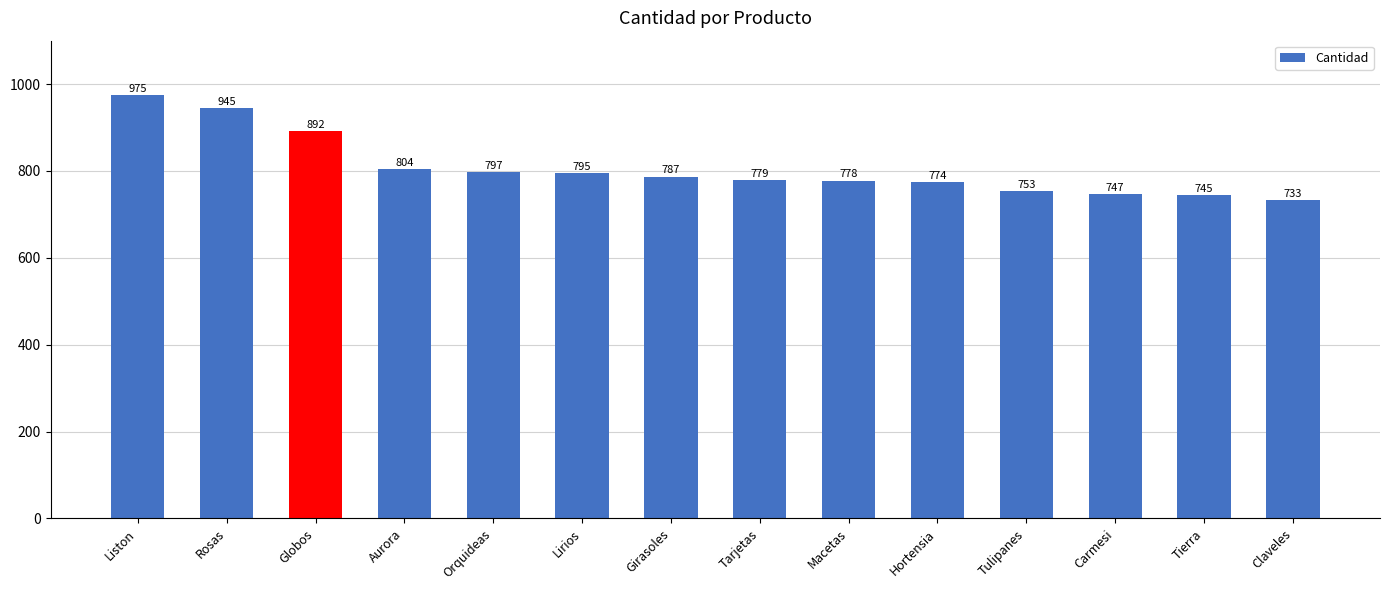

Rank the categories by value from highest to lowest.

Liston, Rosas, Globos, Aurora, Orquideas, Lirios, Girasoles, Tarjetas, Macetas, Hortensia, Tulipanes, Carmesi, Tierra, Claveles